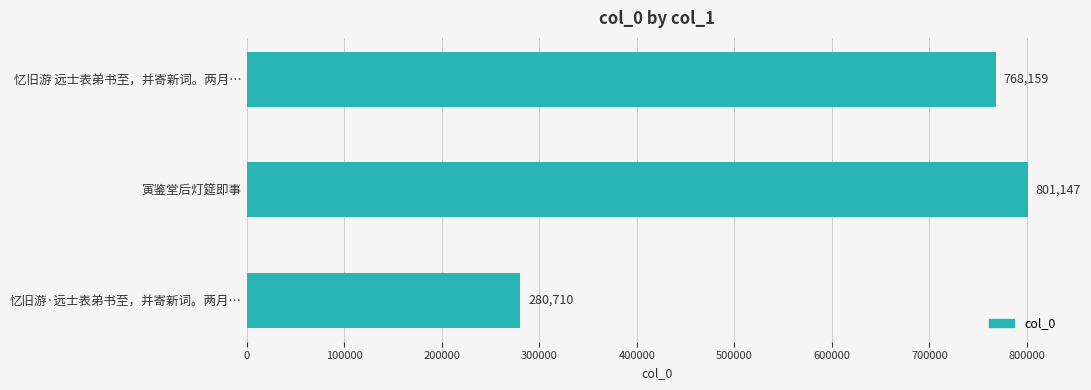

Is it true that the value at 忆旧游 远士表弟书至，并寄新词。两月… is 337823?

False